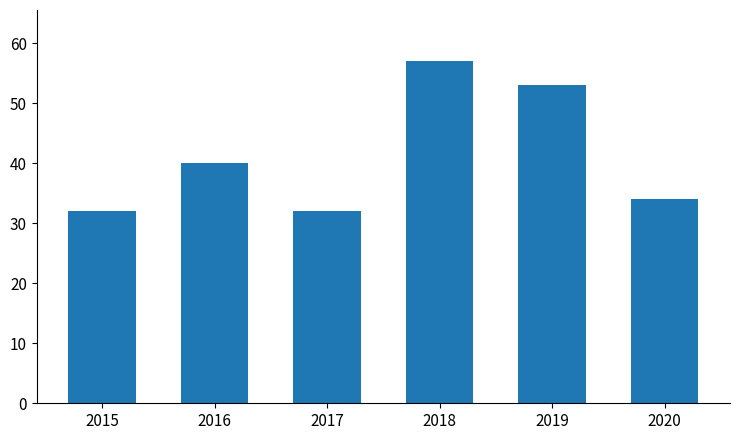

What is the value of the 1st bar from the left?

32